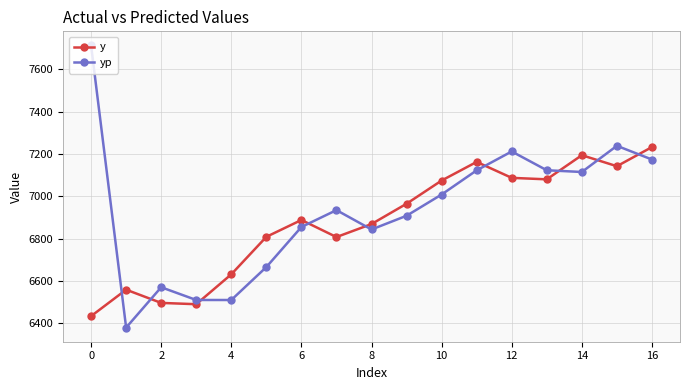

What are all the series names shown in the legend?

y, yp